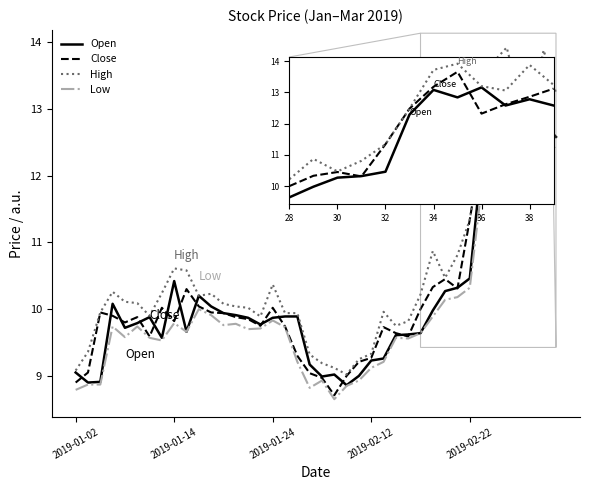

What is the minimum value shown in the chart?

8.7